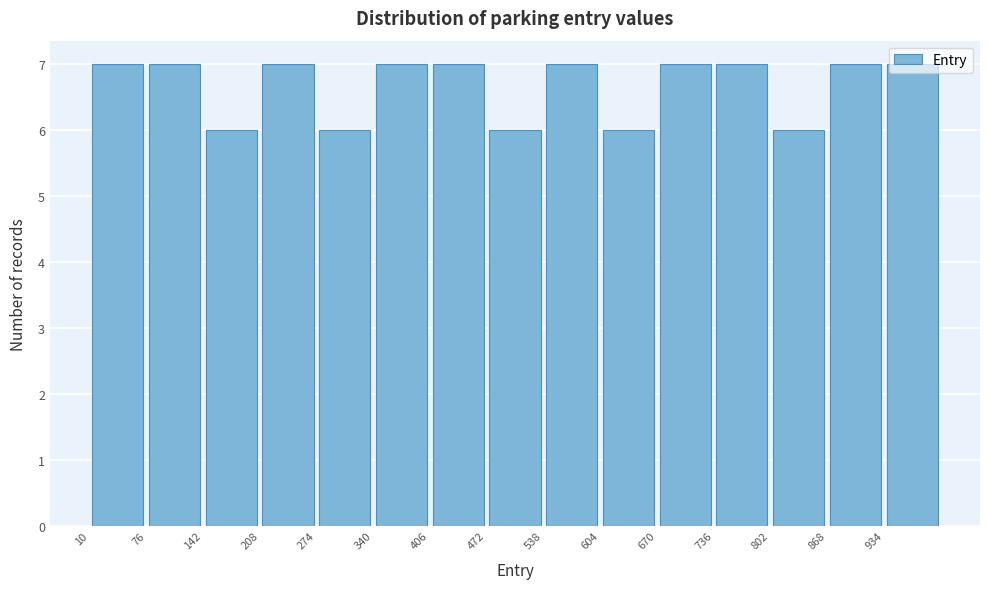

Reading left to right, list every bar in this chart as the range it spans on the x-axis followed by its height. Neither the bar edges nor the heights are printed on the chart, so give them approximately, as read against the axes.

10 to 76: 7
76 to 142: 7
142 to 208: 6
208 to 274: 7
274 to 340: 6
340 to 406: 7
406 to 472: 7
472 to 538: 6
538 to 604: 7
604 to 670: 6
670 to 736: 7
736 to 802: 7
802 to 868: 6
868 to 934: 7
934 to 1000: 7